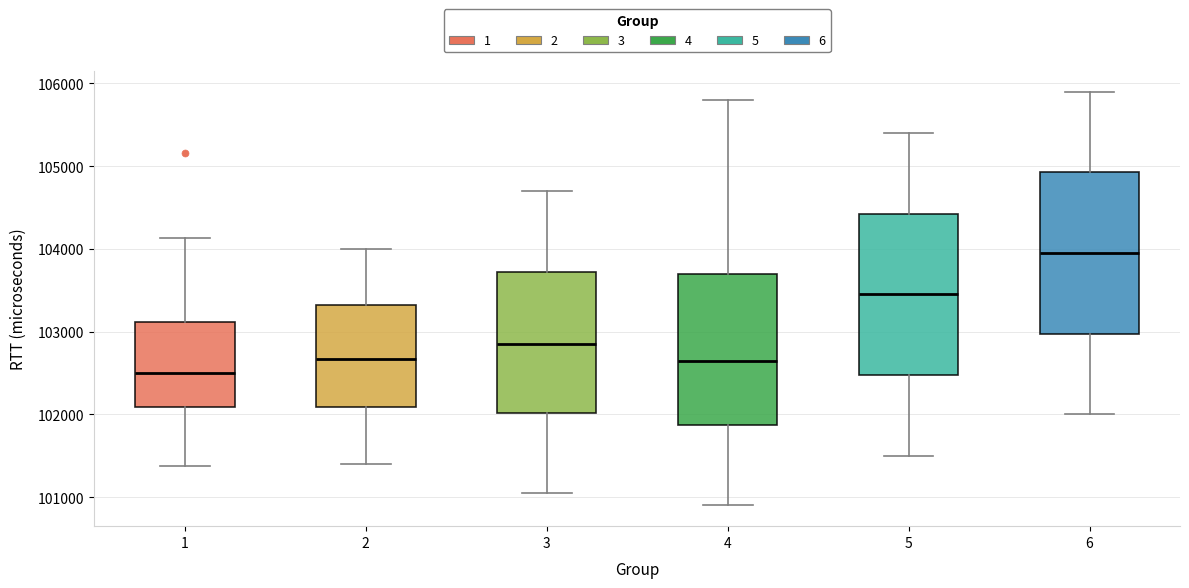

Which box has the highest median line?

6